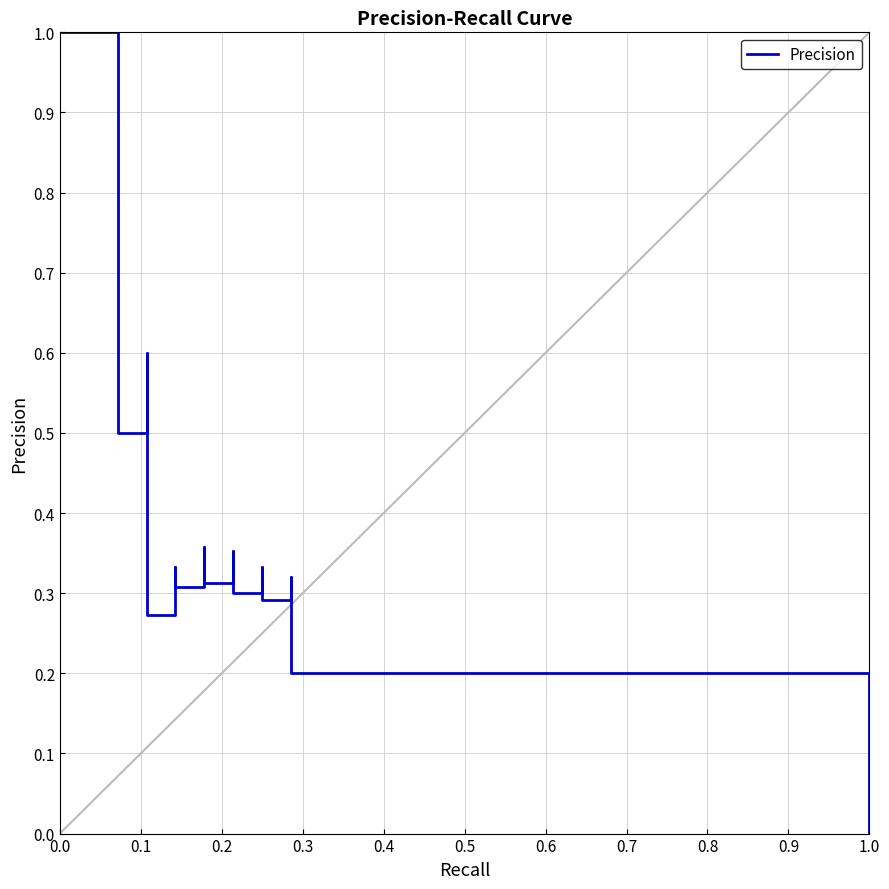

Read the value at 24.

0.3